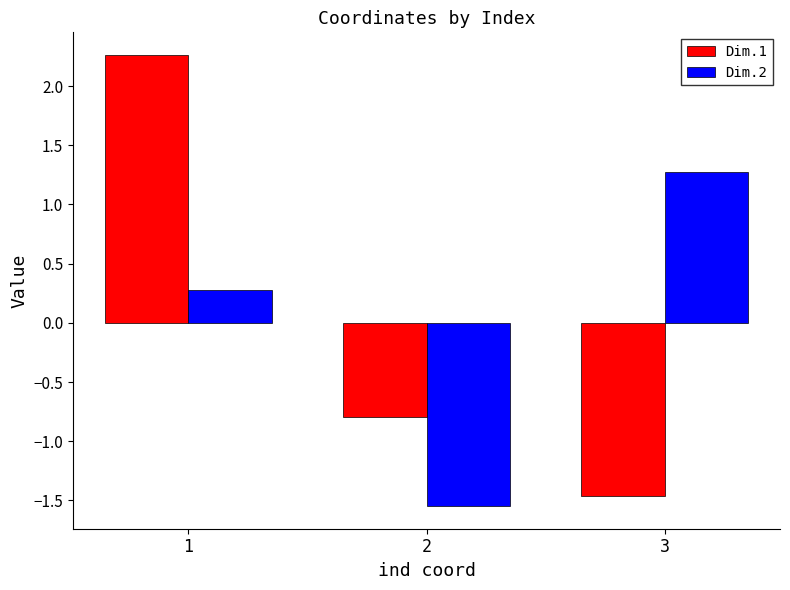

How many values in the Dim.1 series exceed 0?

1